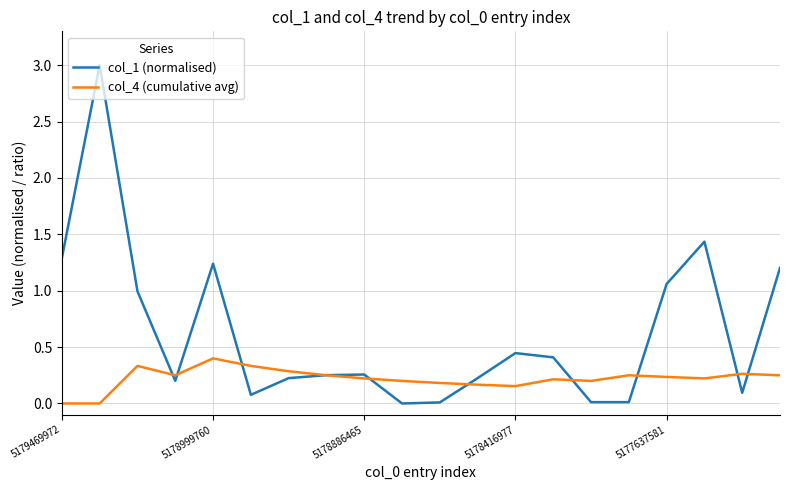

Which series has the largest total across all categories?

col_1 (normalised)